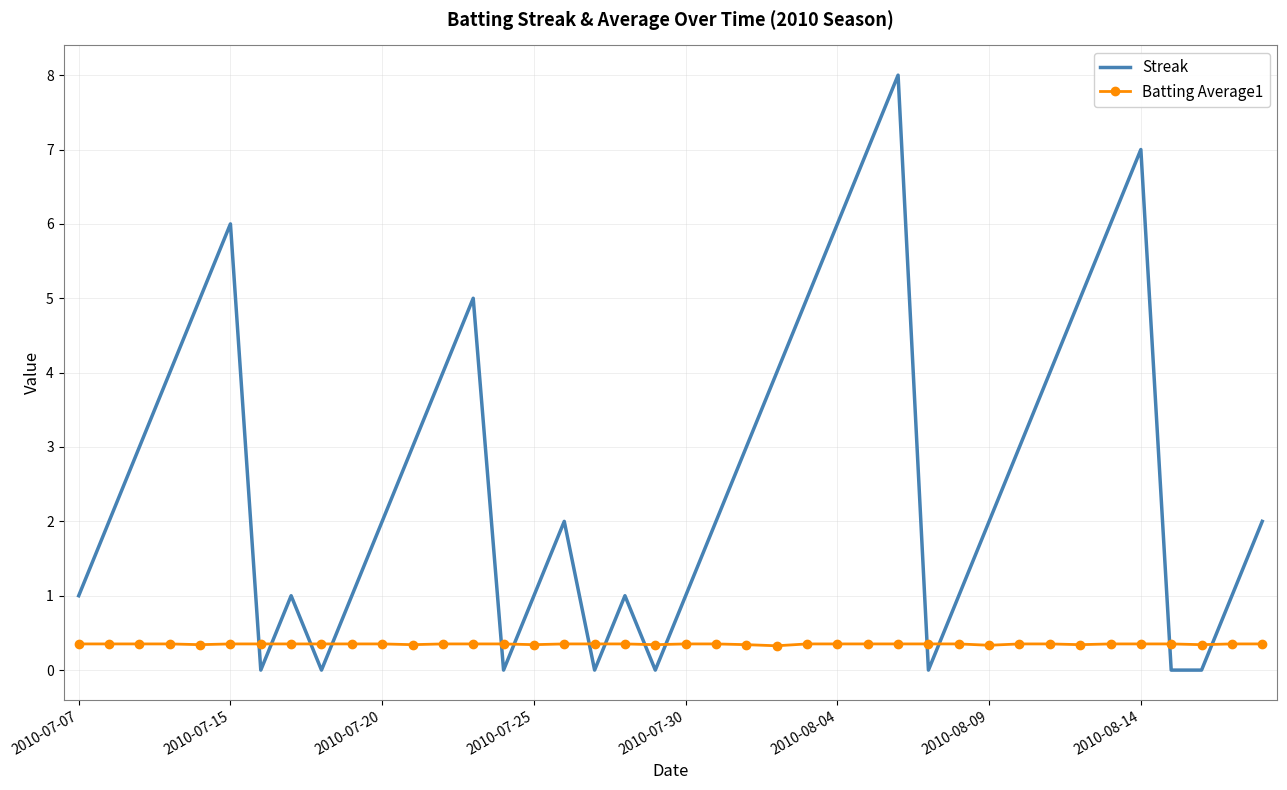

True or false: Batting Average1 and Streak intersect in this chart.

True